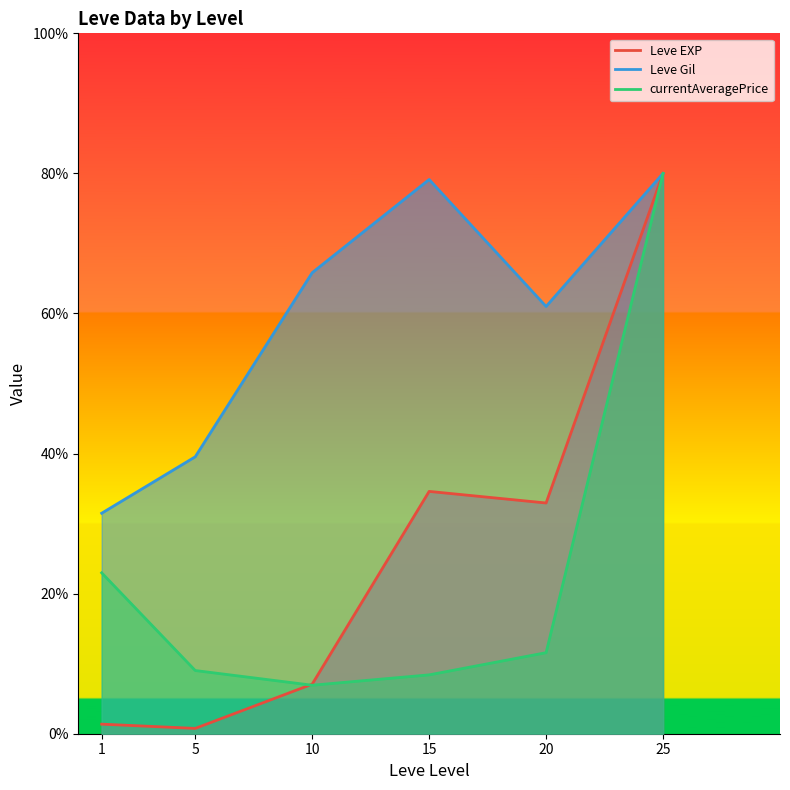

Which series changed the most between 1 and 20?

Leve EXP